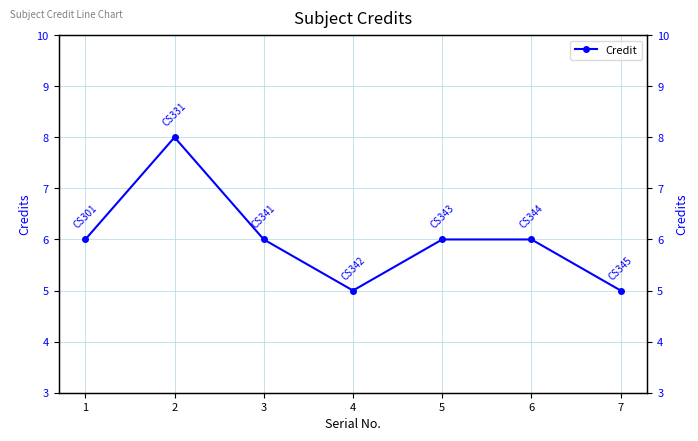

True or false: the data shows 5 at 4.

True